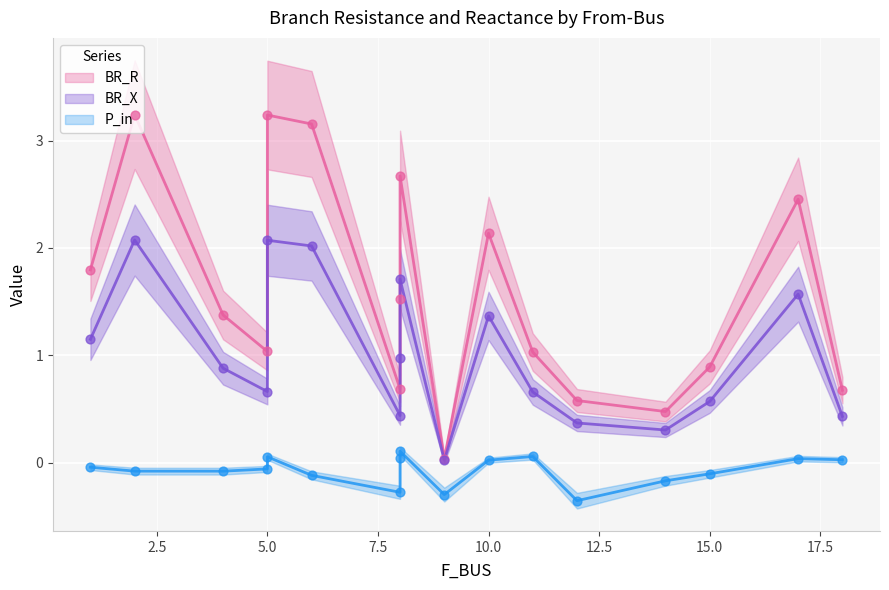

Which series reaches the minimum Y coordinate?

P_in